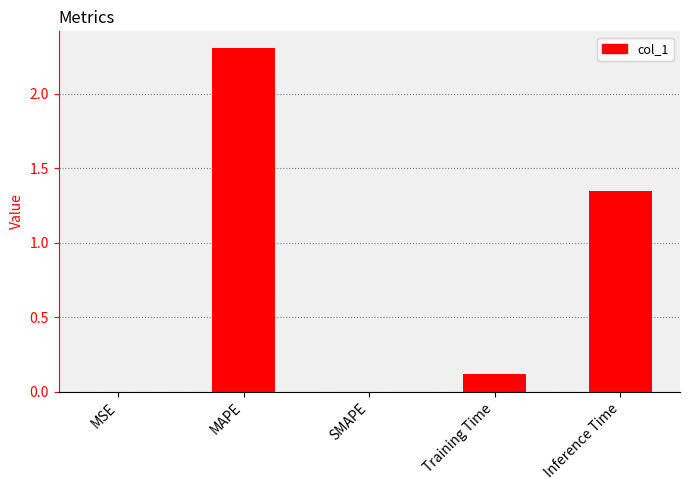

Which category has the highest value across all series?

MAPE